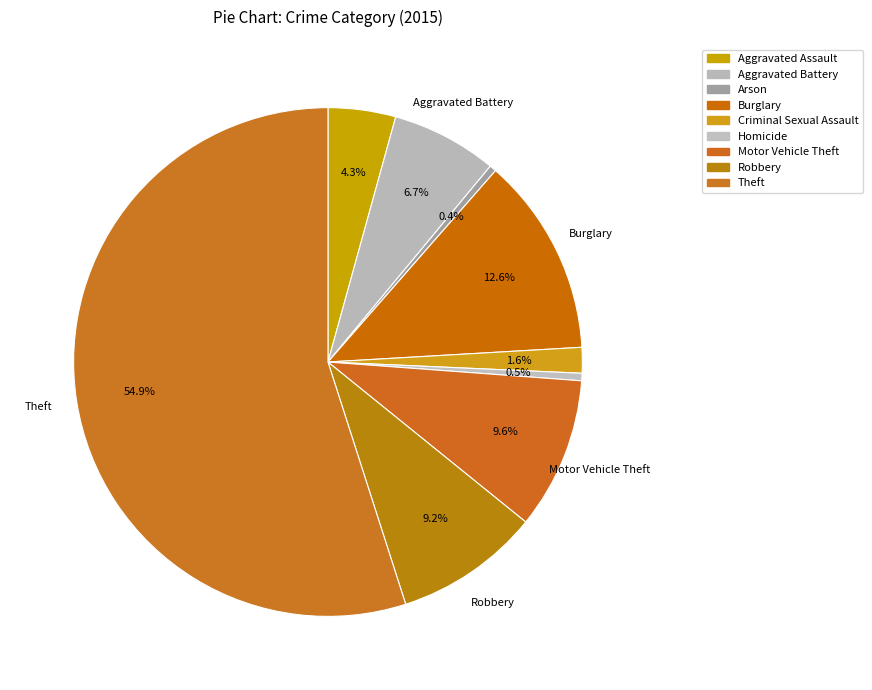

True or false: Burglary accounts for 13% of the total.

True